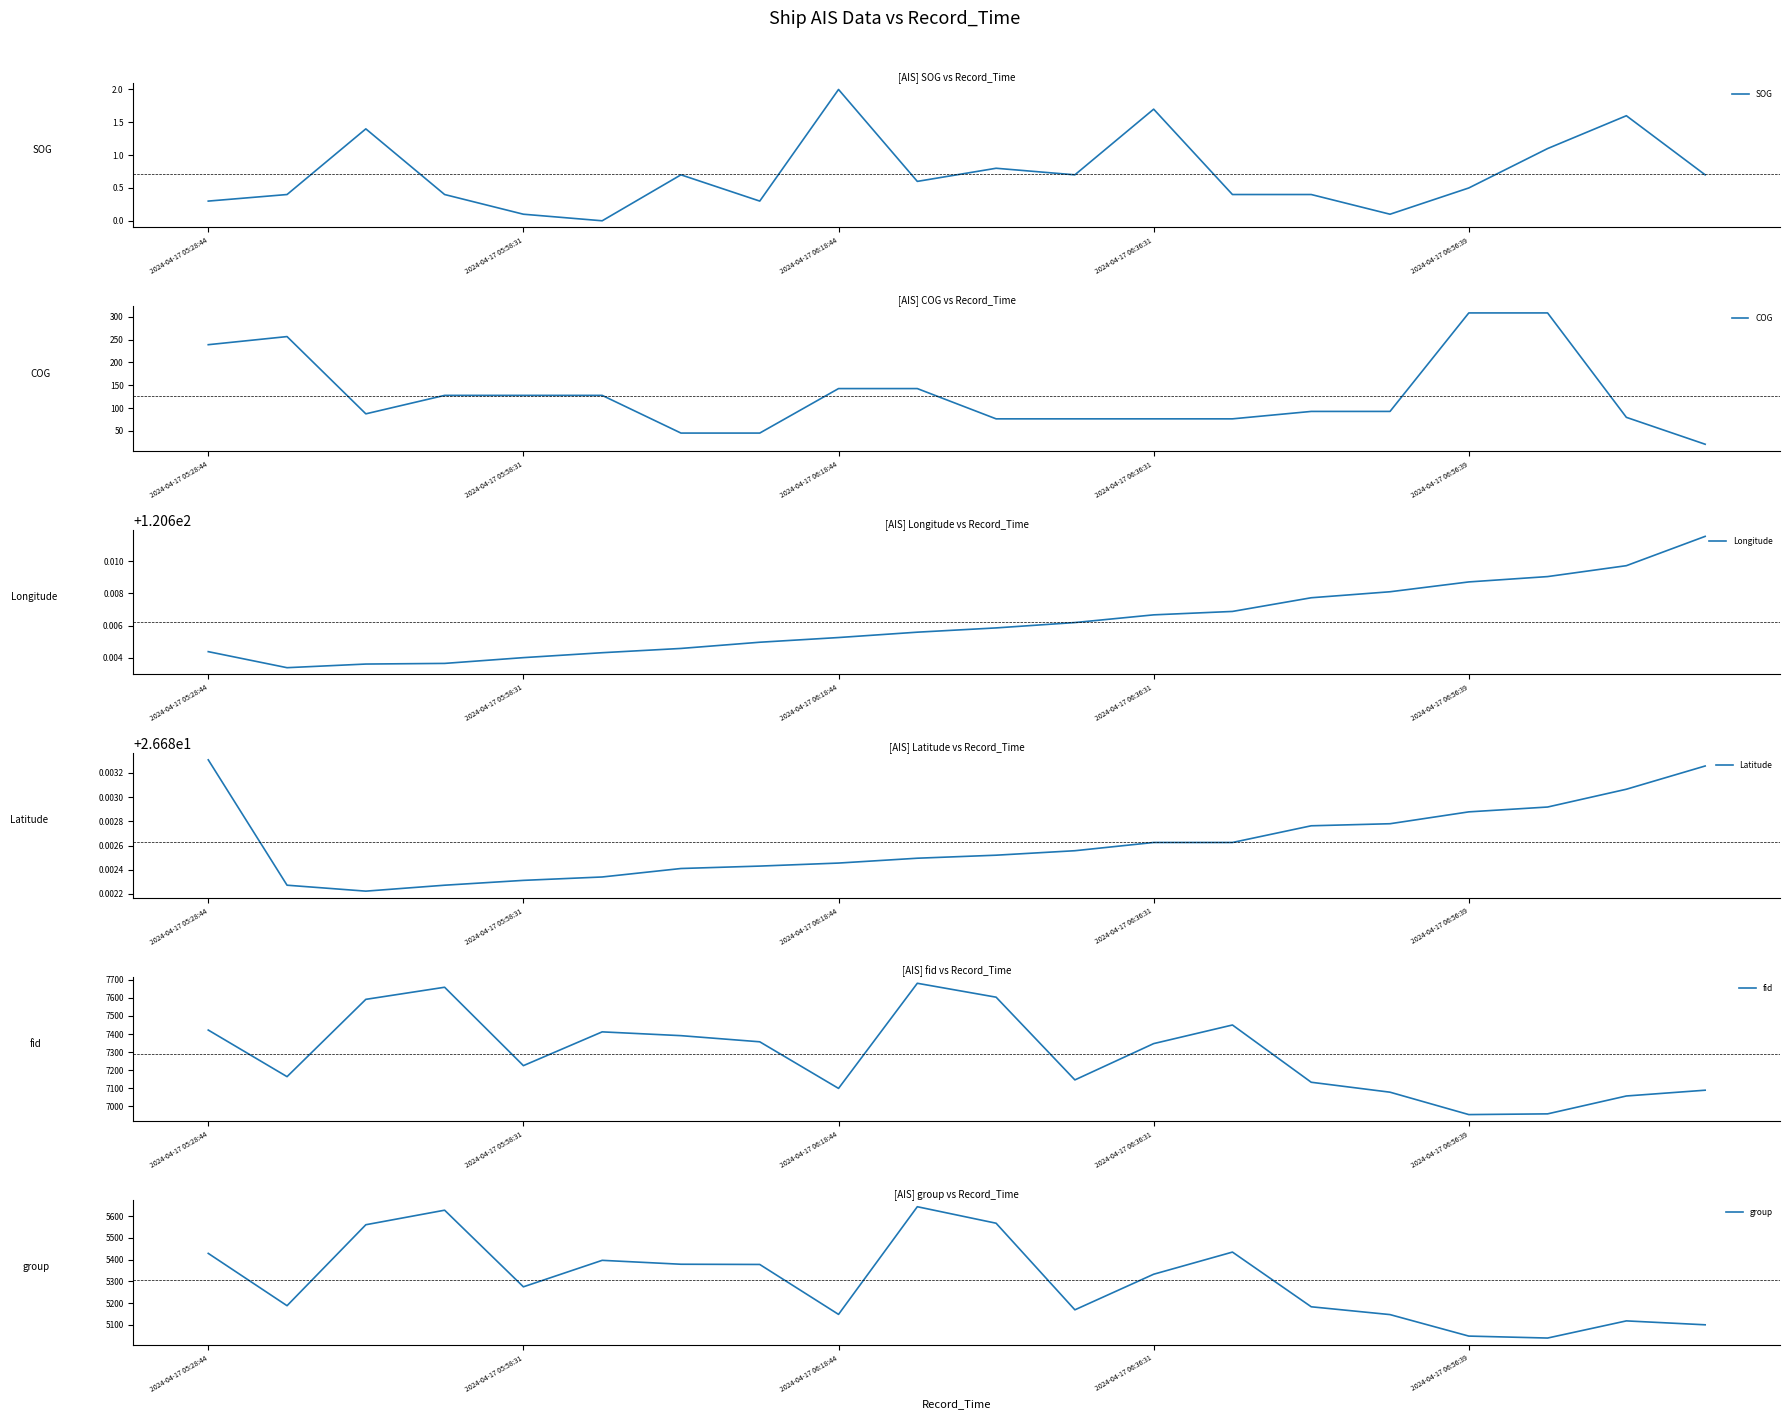

True or false: SOG and group intersect in this chart.

False